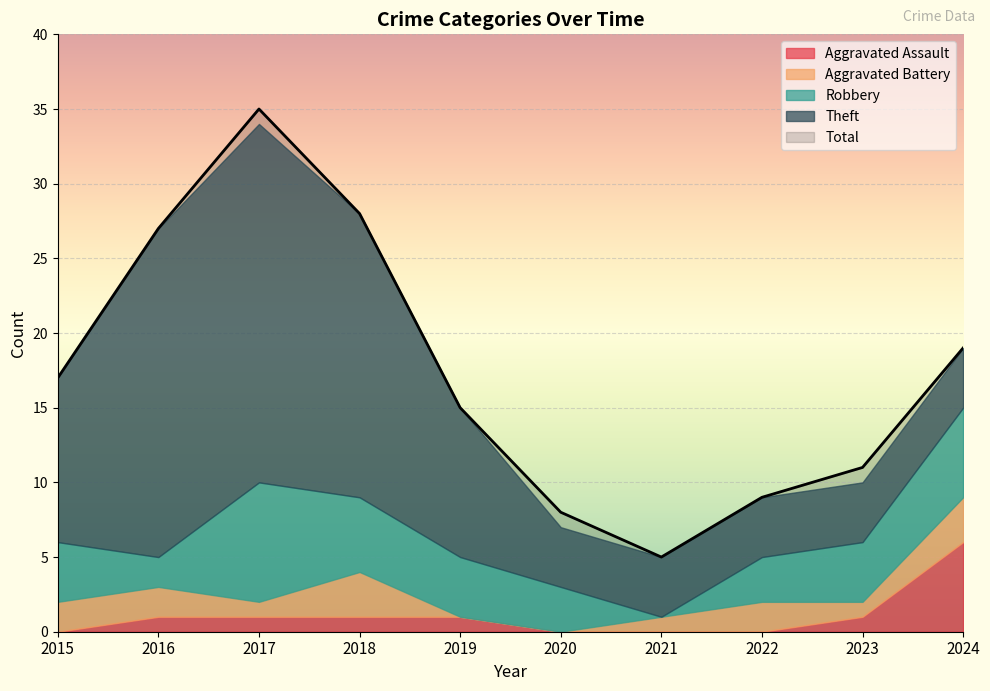

Count the number of data series in this chart.

5